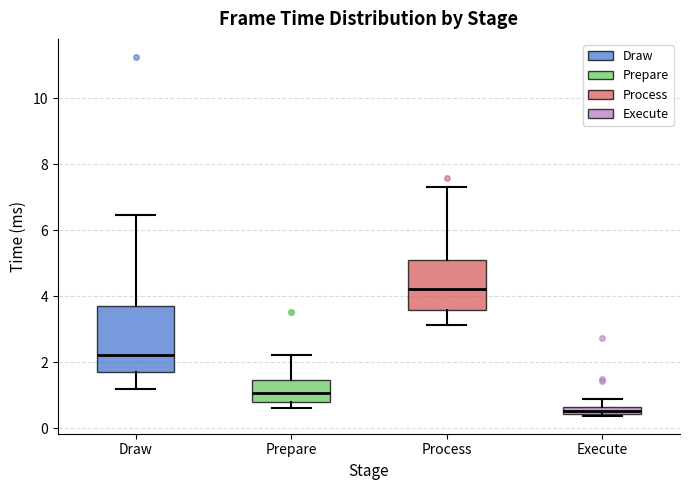

Which box's median line is the lowest?

Execute